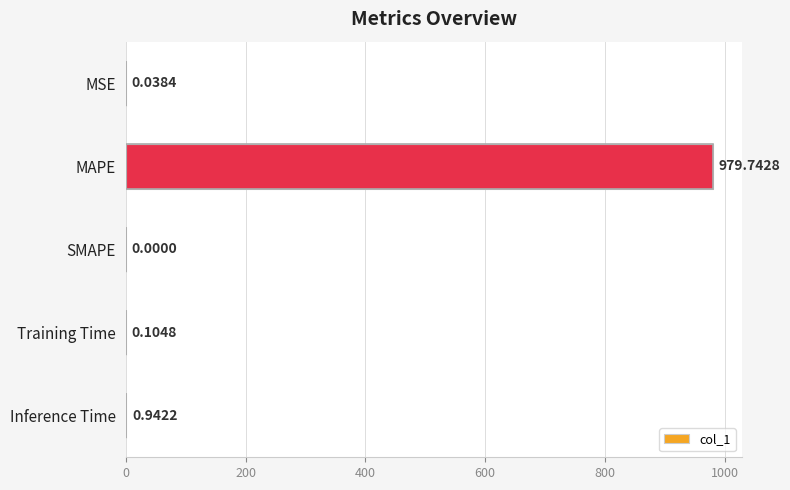

Which has a higher value, Inference Time or MAPE?

MAPE